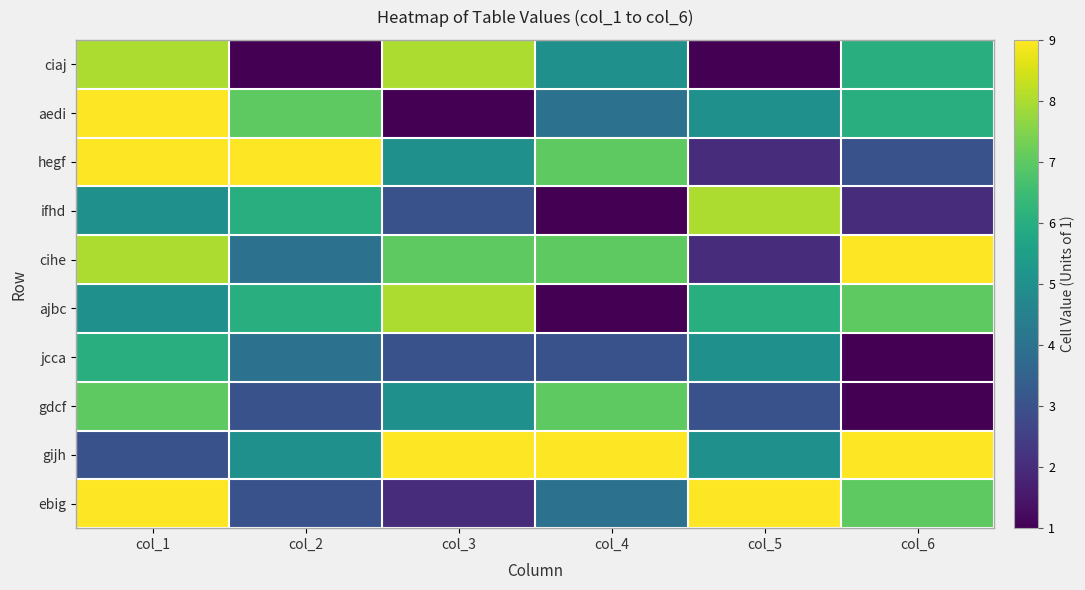

Count the number of data series in this chart.

10